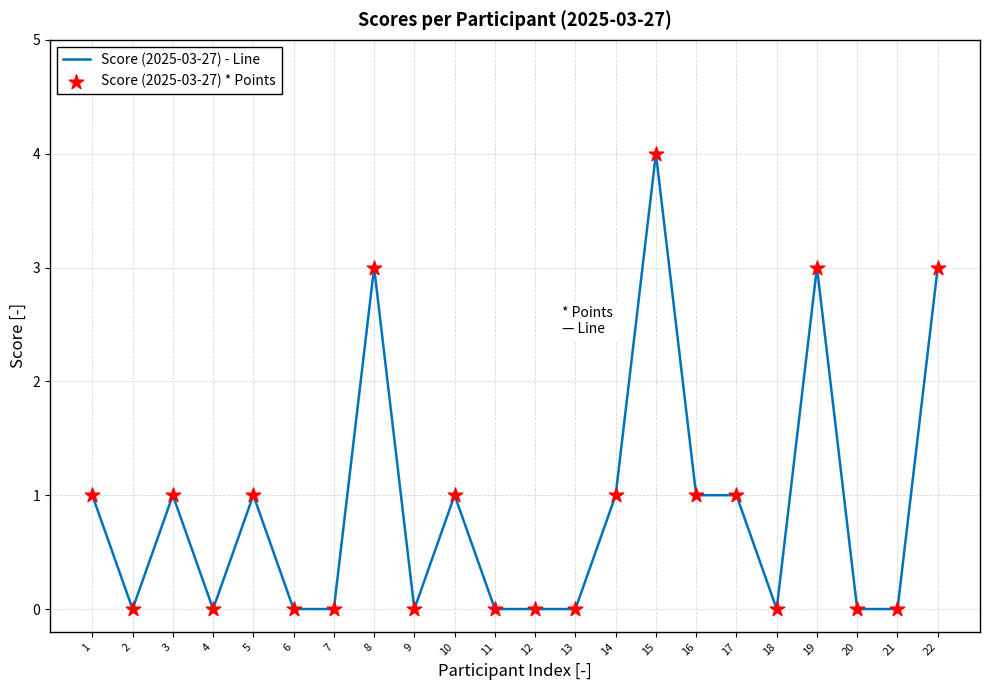

What is the change in value from 4 to 5?

+1